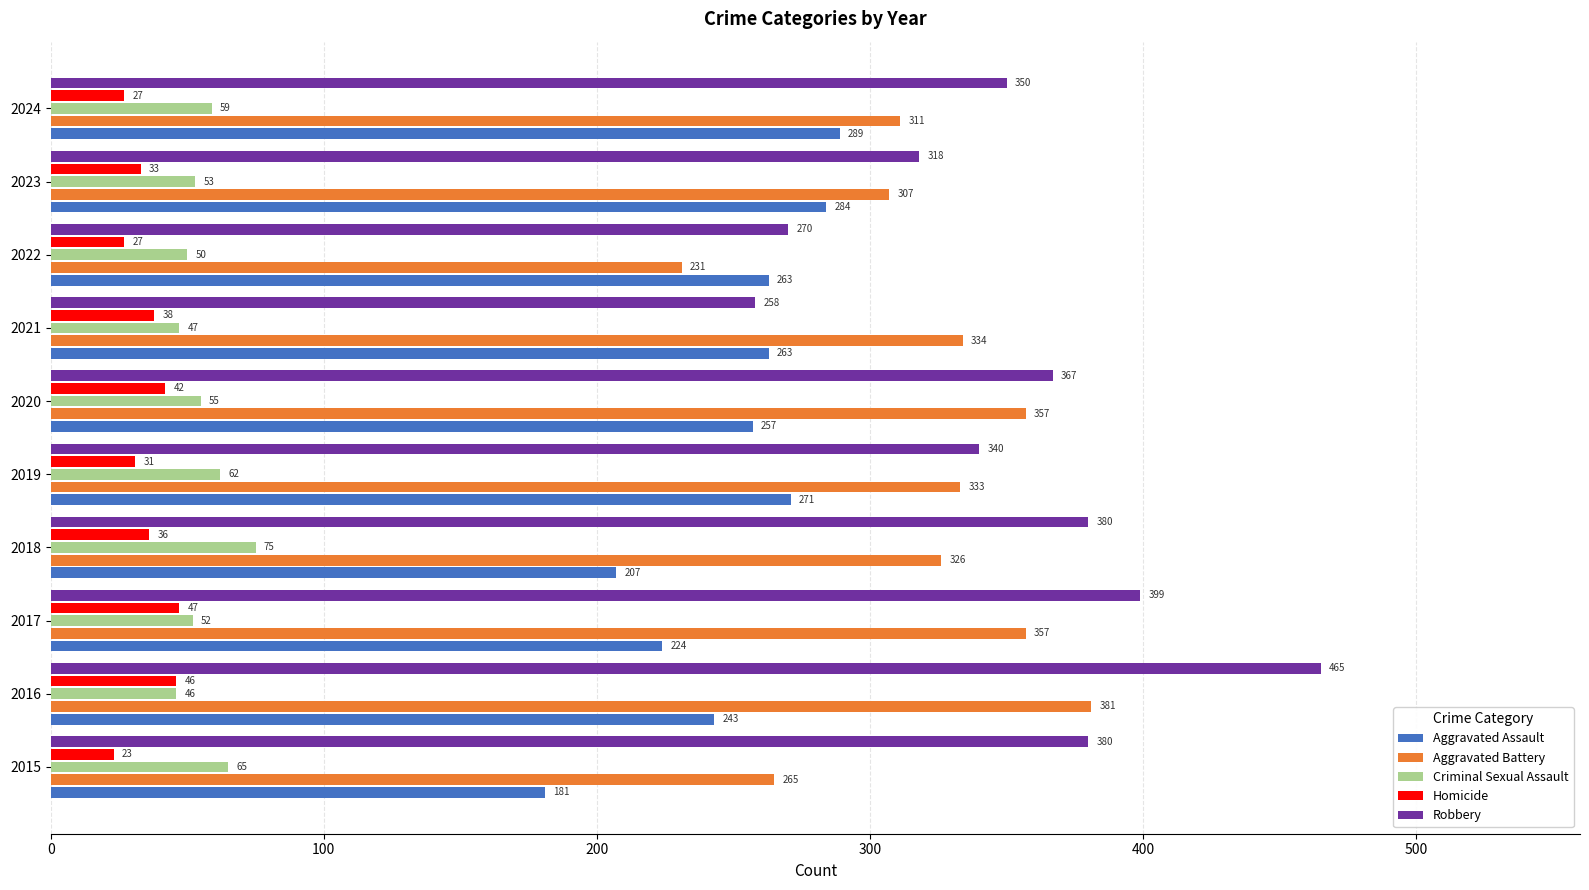

How many values in the Aggravated Assault series are below 263?

5